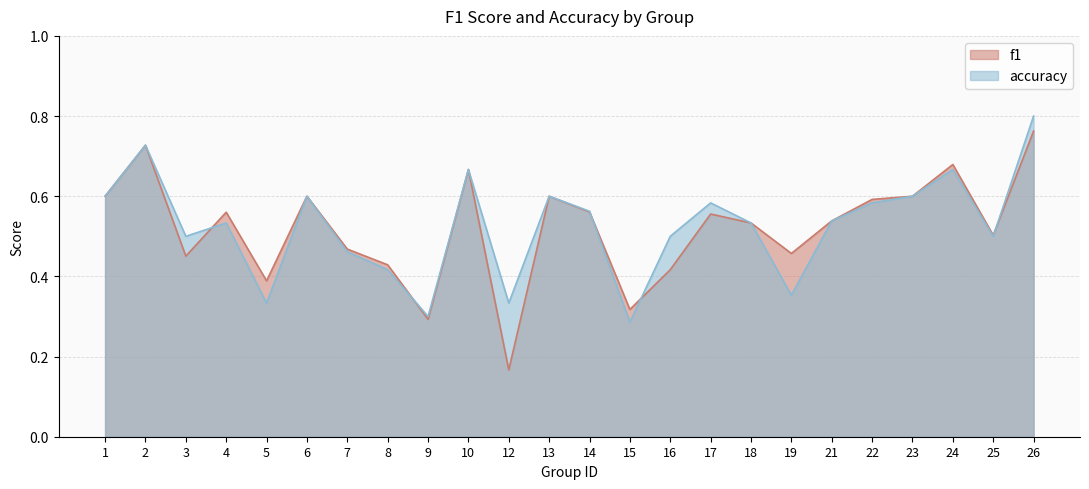

Between which two adjacent categories do accuracy and f1 first intersect?

3 and 4